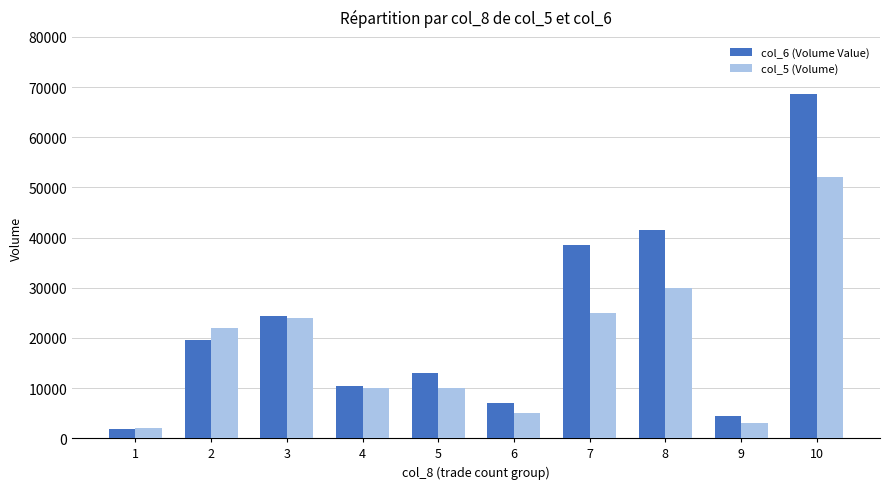

What is the total value across all series at 5?

22900